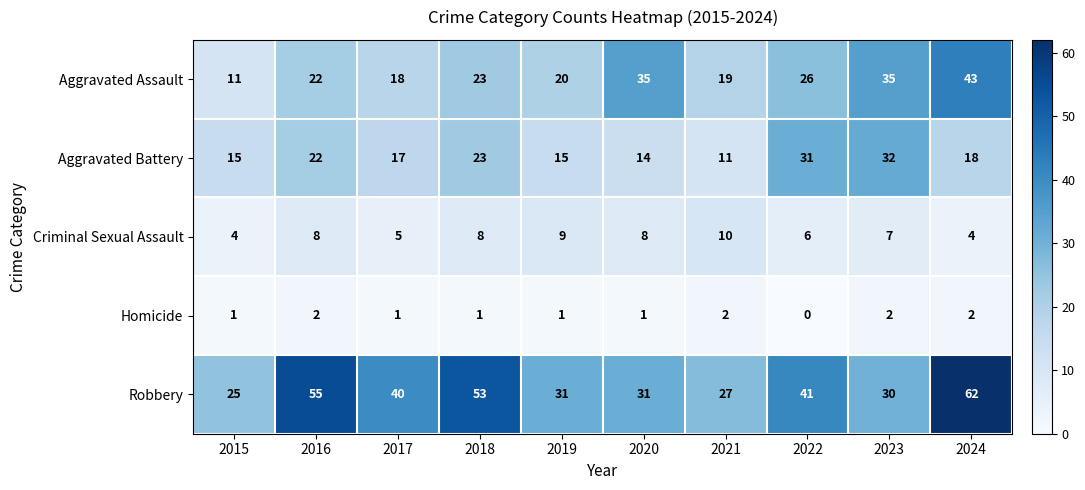

Which category has the lowest value across all series?

2022